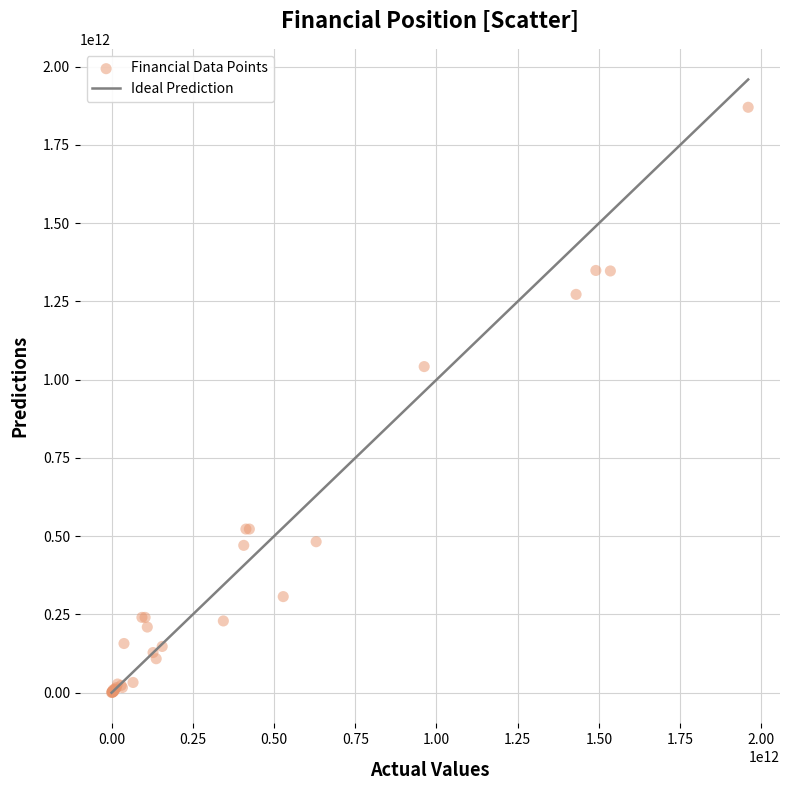

What Y value in the scatter plot is closest to 935716115580?

1042011080334